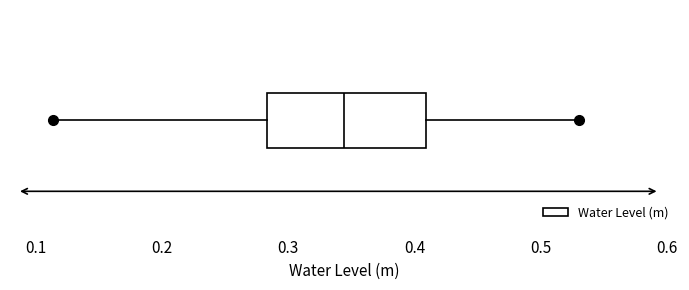

Where is the left edge of the box on the x-axis? The values are not printed on the chart, so give them approximately, as read against the axis.

0.28